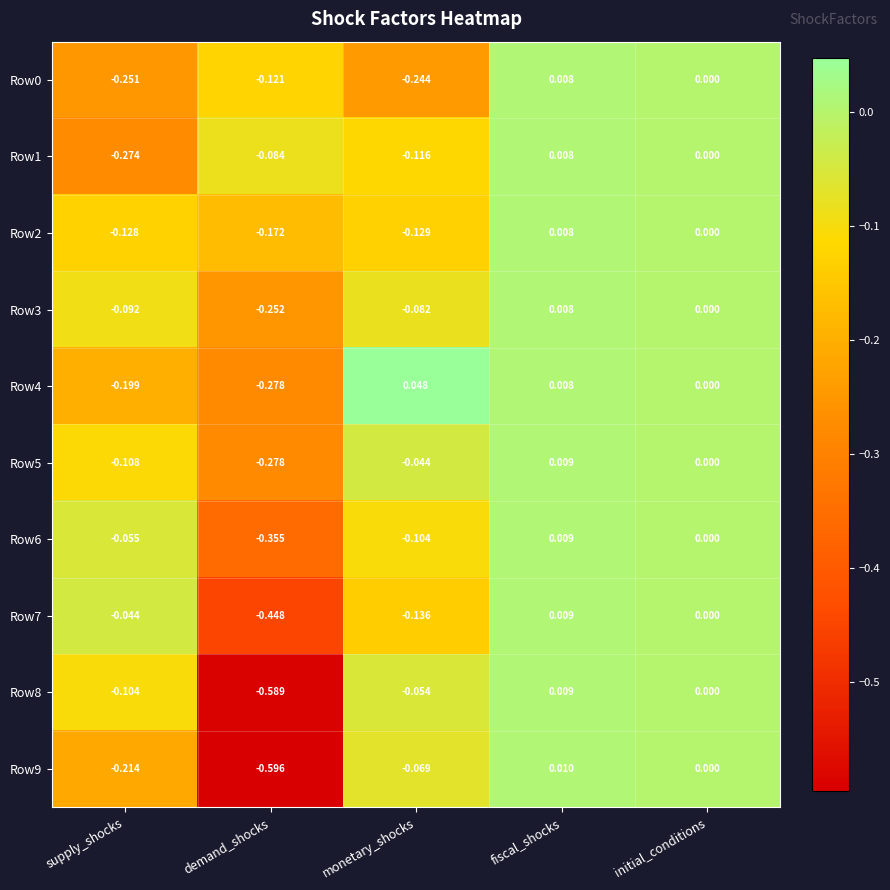

What is the total value across all series at fiscal_shocks?

0.1